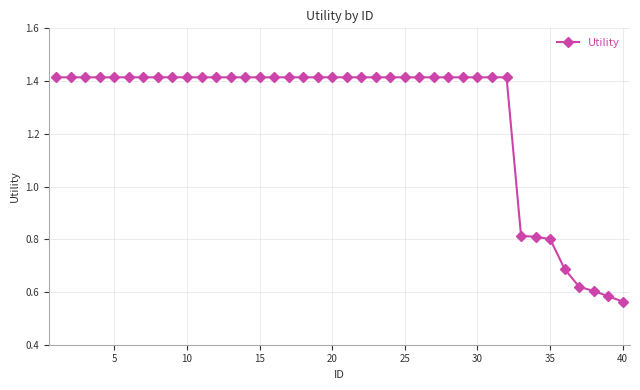

Count the values in the range 1 to 2.

32